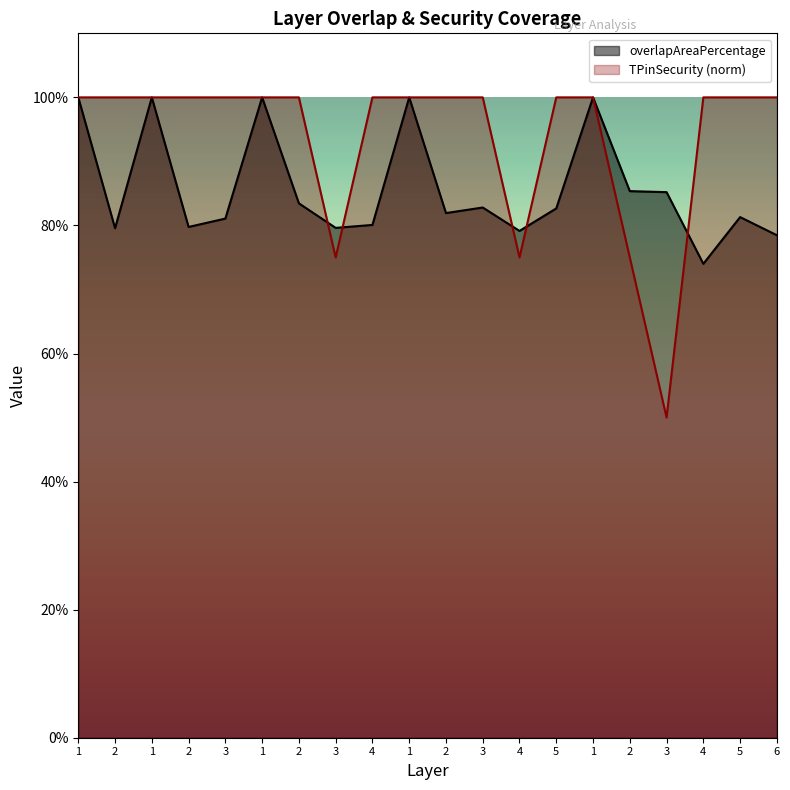

Rank the series by their average value, from highest to lowest.

TPinSecurity (norm), overlapAreaPercentage